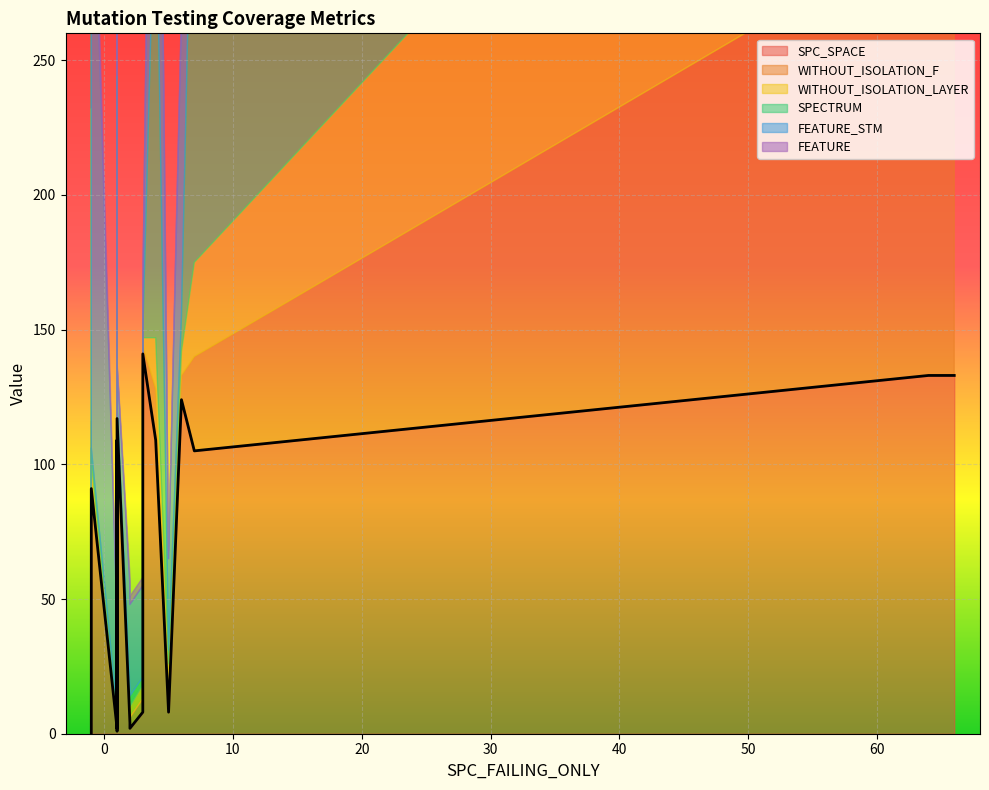

Reading right to left, what are all the values shown in this chart?

SPC_SPACE: 21=91	20=109	19=2	18=124	17=8	16=117	15=4	14=4	13=4	12=4	11=105	10=109	9=1	8=38	7=63	6=7	5=141	4=0	3=8	2=2	1=133	0=133
WITHOUT_ISOLATION_F: 21=5	20=19	19=4	18=9	17=9	16=2	15=2	14=4	13=2	12=4	11=35	10=2	9=2	8=1	7=6	6=2	5=3	4=116	3=5	2=2	1=167	0=203
WITHOUT_ISOLATION_LAYER: 21=5	20=19	19=4	18=9	17=9	16=2	15=2	14=4	13=2	12=4	11=35	10=2	9=2	8=1	7=6	6=2	5=3	4=116	3=5	2=2	1=167	0=203
SPECTRUM: 21=5	20=181	19=4	18=13	17=5	16=2	15=2	14=2	13=2	12=4	11=198	10=2	9=2	8=204	7=10	6=2	5=2	4=227	3=3	2=2	1=245	0=245
FEATURE_STM: 21=247	20=199	19=34	18=111	17=34	16=14	15=39	14=39	13=39	12=39	11=199	10=14	9=39	8=199	7=247	6=34	5=15	4=208	3=34	2=34	1=247	0=247
FEATURE: 21=14	20=12	19=3	18=4	17=3	16=1	15=4	14=4	13=4	12=4	11=12	10=1	9=4	8=12	7=14	6=3	5=1	4=10	3=3	2=3	1=14	0=14